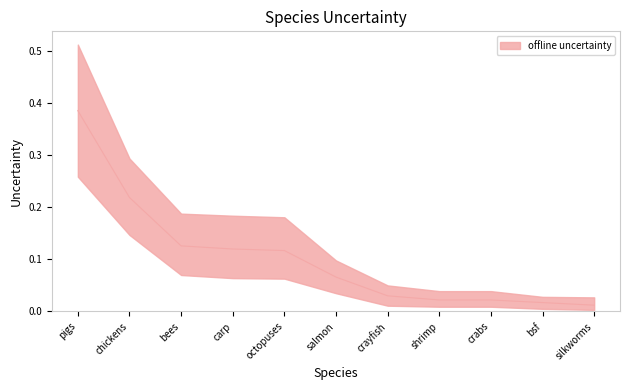

The value of 95th-pct at chickens is 0.3. True or false?

True